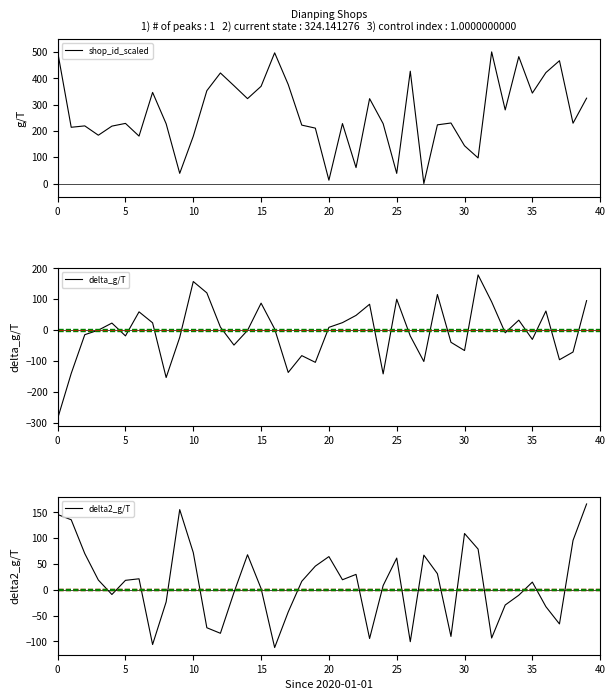

Rank the series at 9 from lowest to highest value.

delta_g/T, shop_id_scaled, delta2_g/T